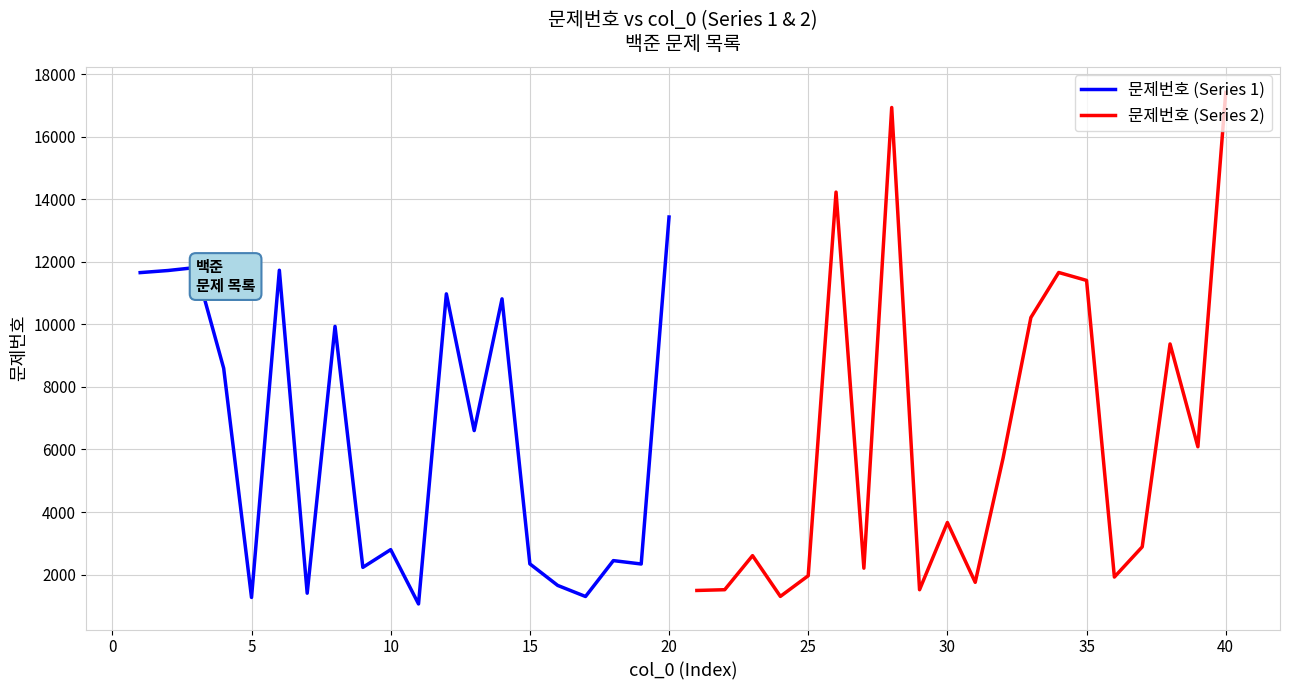

What is the minimum value shown in the chart?

1062